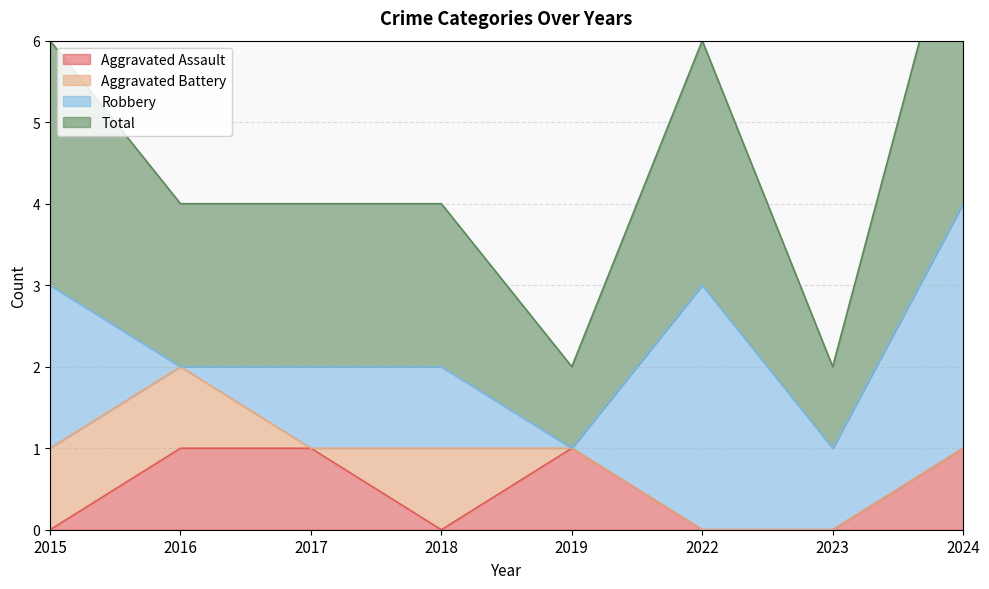

Which series has the largest total across all categories?

Total